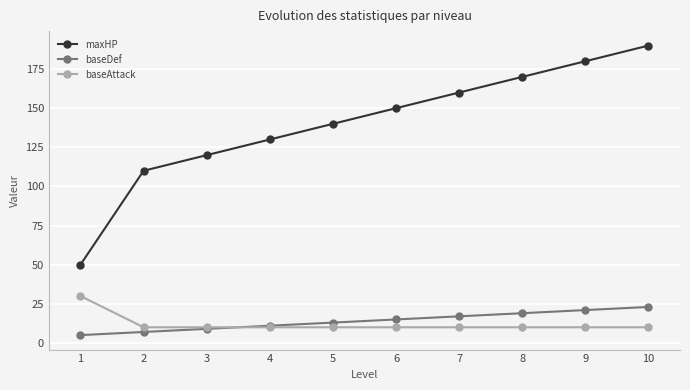

How many categories are shown in the chart?

10